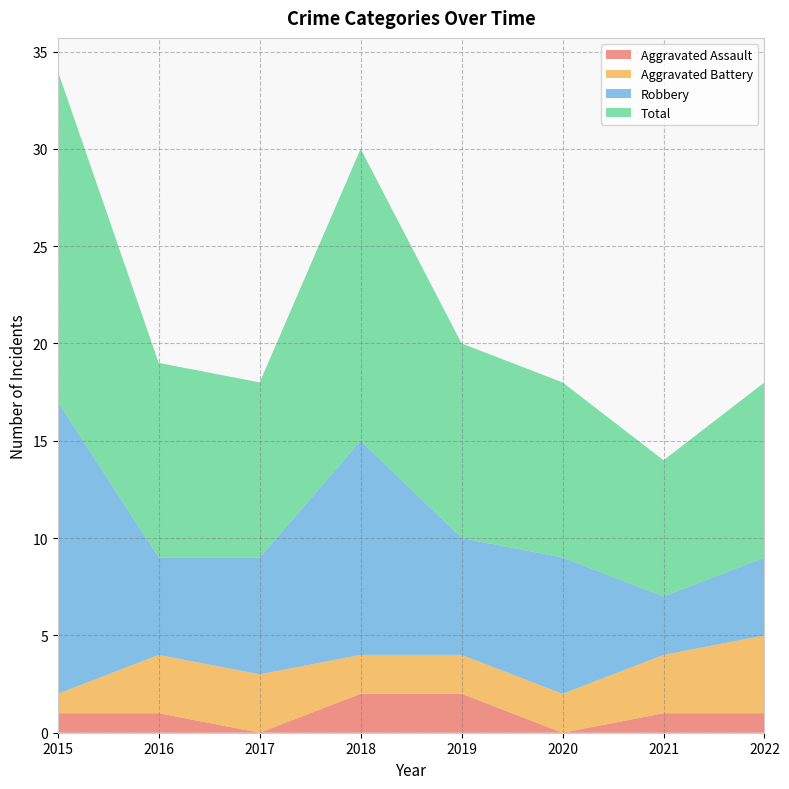

Reading left to right, what are all the values shown in this chart?

Aggravated Assault: 1	1	0	2	2	0	1	1
Aggravated Battery: 1	3	3	2	2	2	3	4
Robbery: 15	5	6	11	6	7	3	4
Total: 17	10	9	15	10	9	7	9